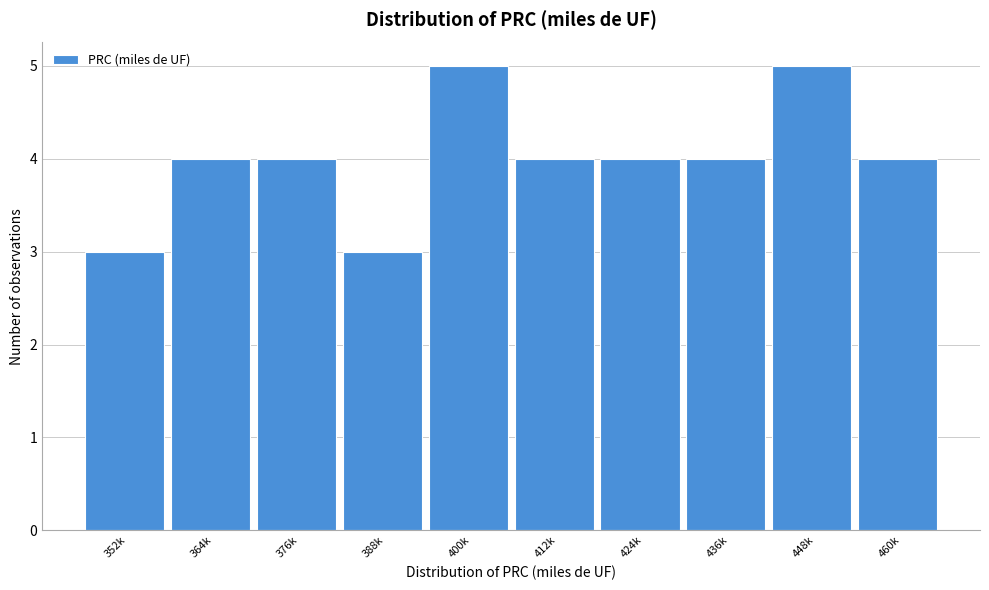

Reading right to left, what are all the values shown in this chart?

4	5	4	4	4	5	3	4	4	3